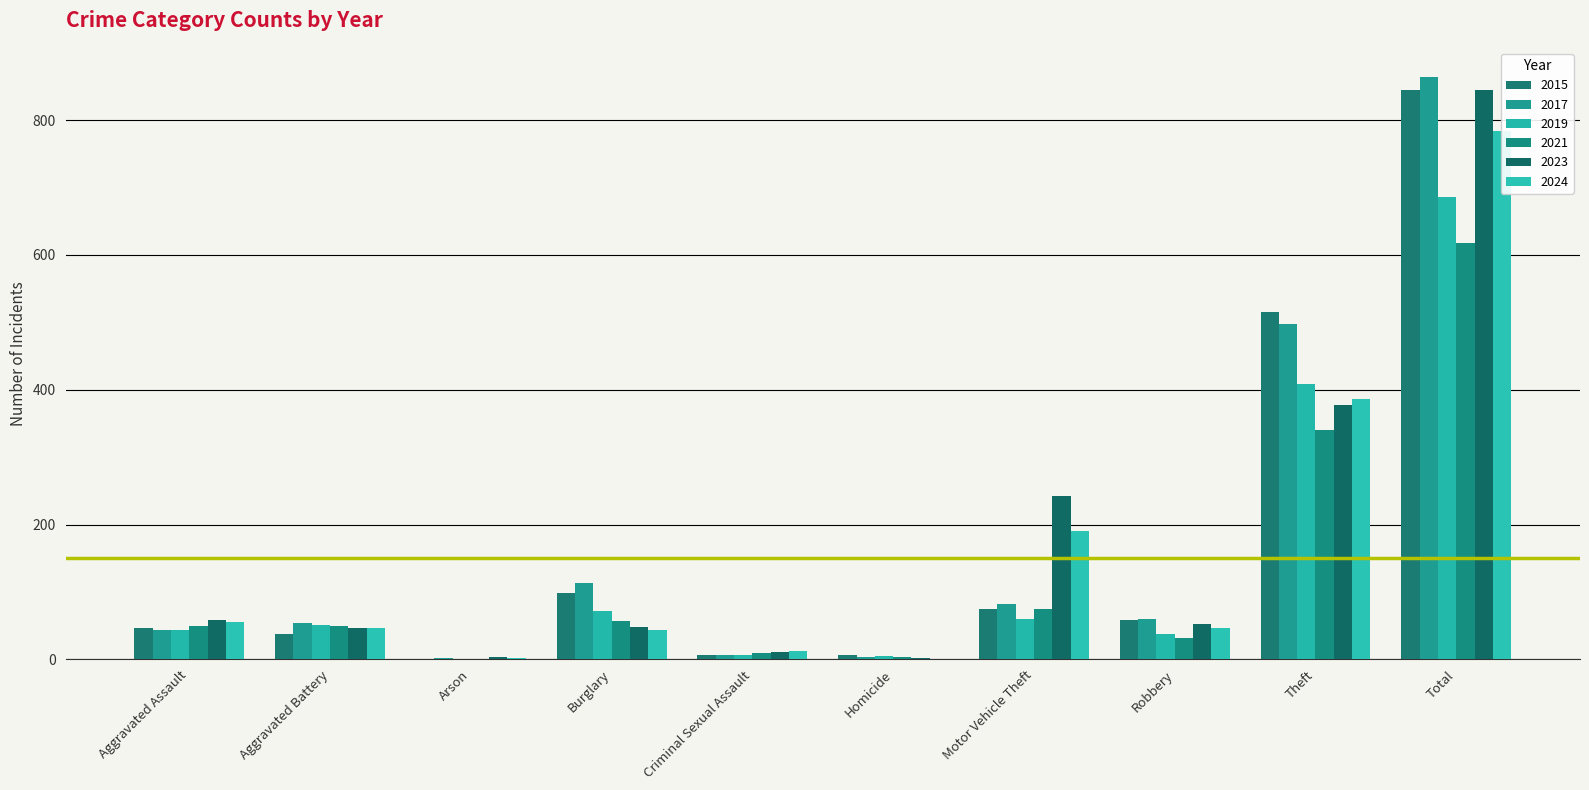

Reading right to left, list all the values displayed in this chart.

2015: Total=845	Theft=515	Robbery=59	Motor Vehicle Theft=75	Homicide=6	Criminal Sexual Assault=7	Burglary=98	Arson=1	Aggravated Battery=38	Aggravated Assault=46
2017: Total=864	Theft=497	Robbery=60	Motor Vehicle Theft=82	Homicide=4	Criminal Sexual Assault=7	Burglary=114	Arson=2	Aggravated Battery=54	Aggravated Assault=44
2019: Total=686	Theft=409	Robbery=38	Motor Vehicle Theft=60	Homicide=5	Criminal Sexual Assault=7	Burglary=72	Arson=0	Aggravated Battery=51	Aggravated Assault=44
2021: Total=618	Theft=341	Robbery=32	Motor Vehicle Theft=75	Homicide=4	Criminal Sexual Assault=9	Burglary=57	Arson=1	Aggravated Battery=49	Aggravated Assault=50
2023: Total=844	Theft=377	Robbery=53	Motor Vehicle Theft=243	Homicide=2	Criminal Sexual Assault=11	Burglary=48	Arson=4	Aggravated Battery=47	Aggravated Assault=59
2024: Total=784	Theft=386	Robbery=46	Motor Vehicle Theft=190	Homicide=1	Criminal Sexual Assault=13	Burglary=44	Arson=2	Aggravated Battery=46	Aggravated Assault=56